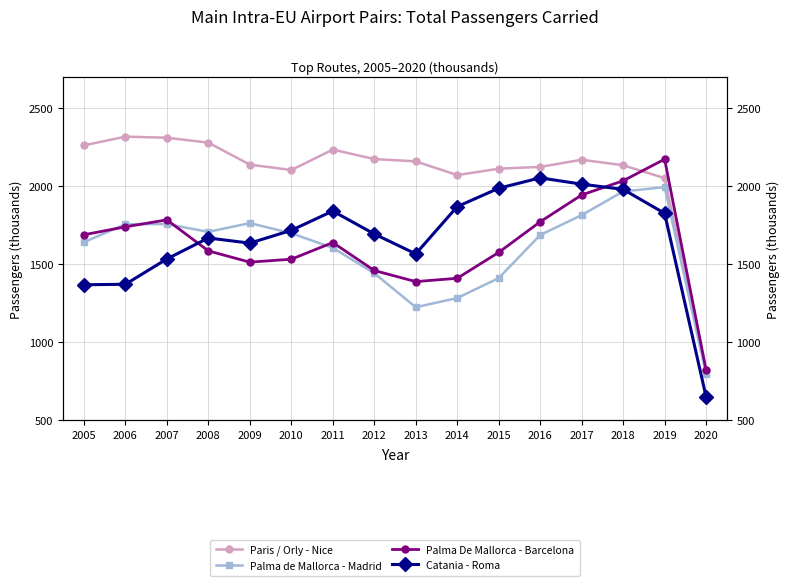

What is the total value across all series at 2017?

7944.9